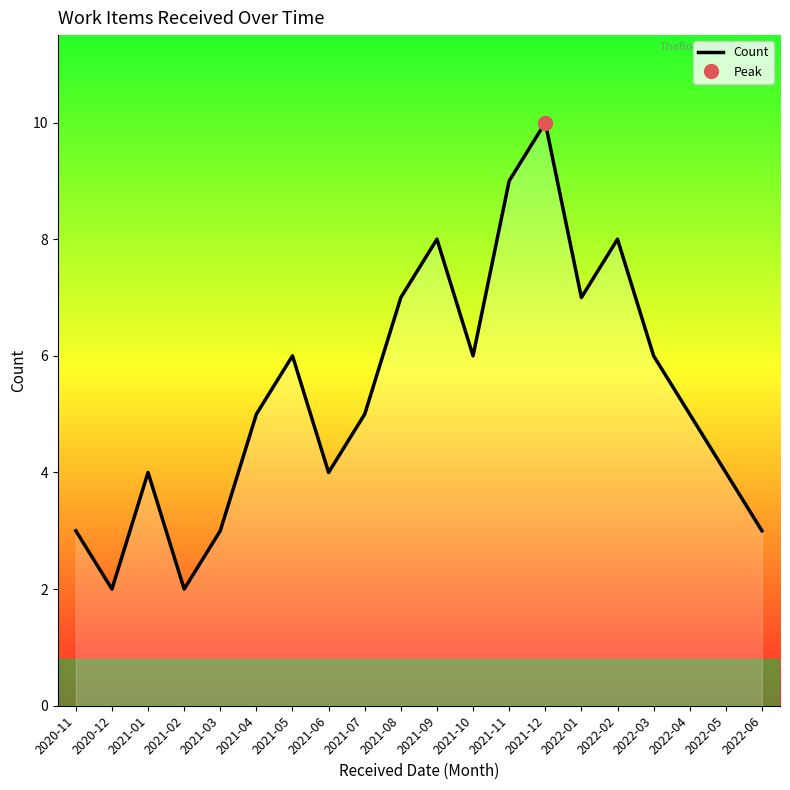

Between 2020-11 and 2021-02, which is larger?

2020-11